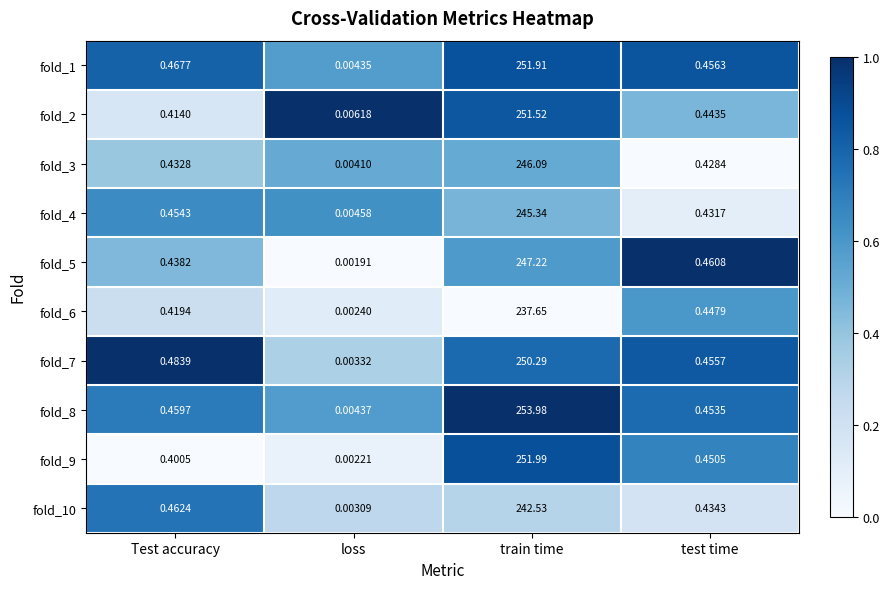

At which label does fold_1 reach its peak?

train time